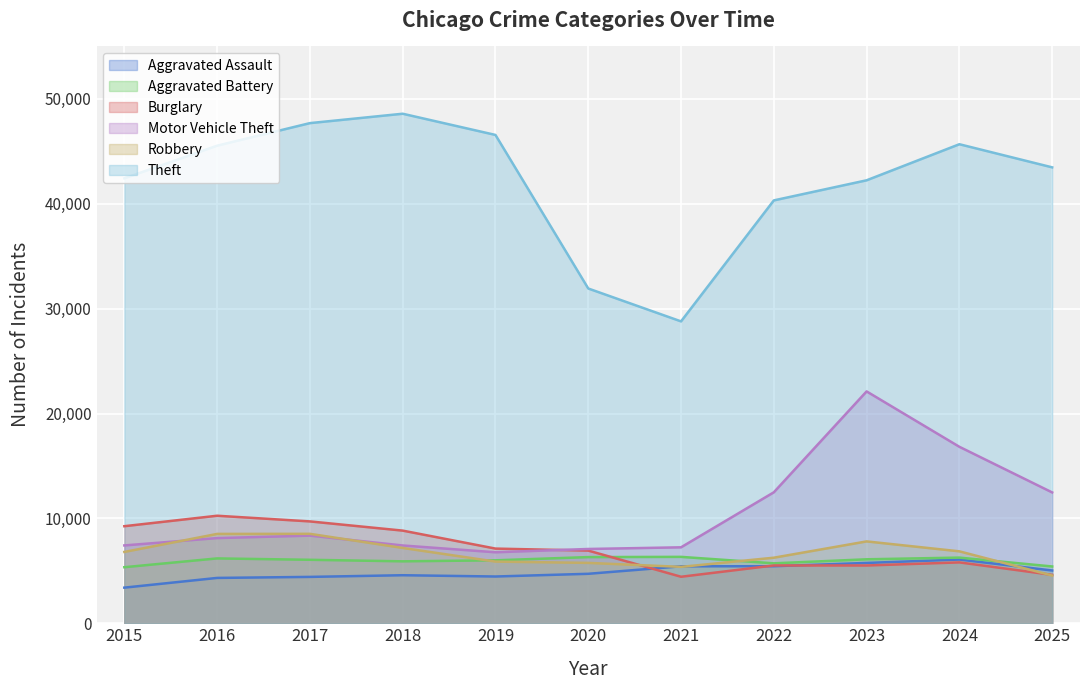

The value of Aggravated Battery at 2023 is 1885. True or false?

False